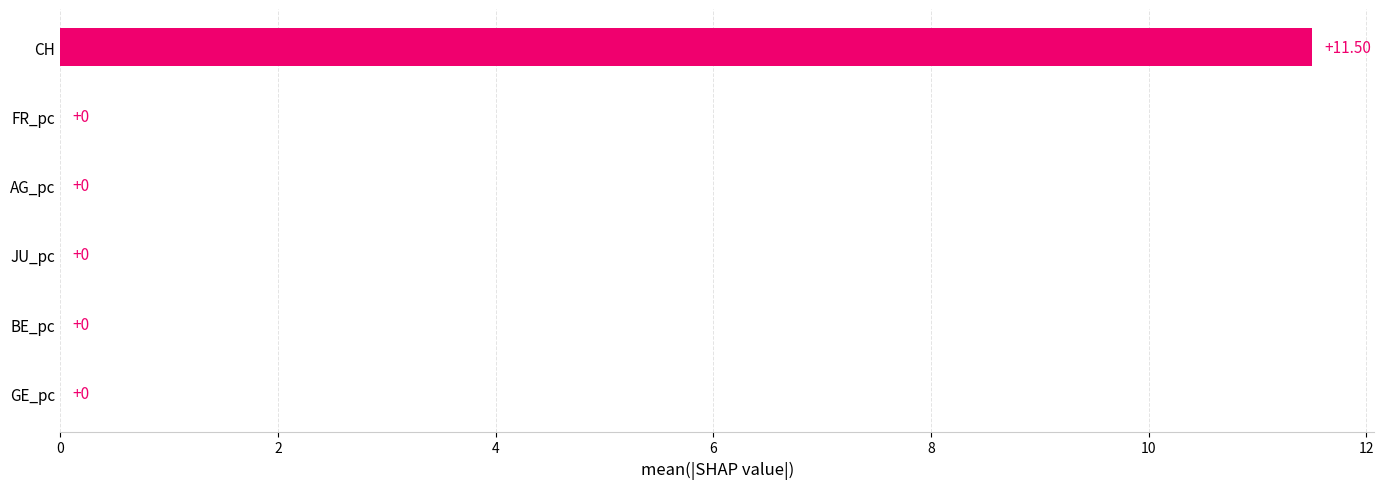

Which label corresponds to the largest value in the chart?

CH